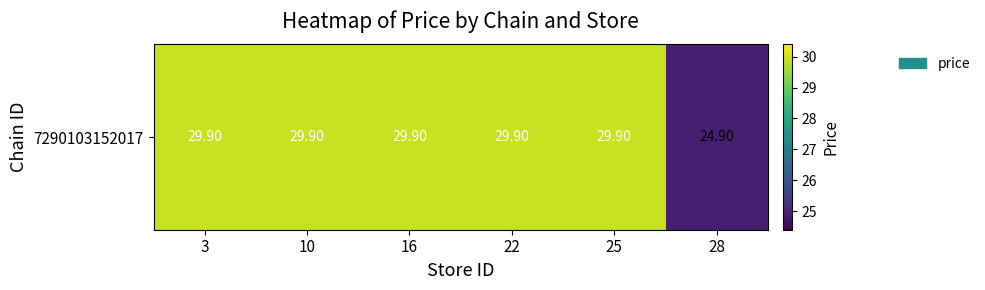

What is the difference between the values at 3 and 28?

5.0